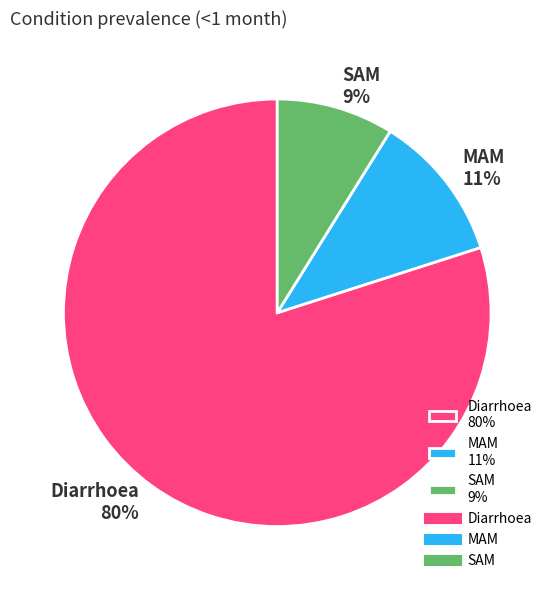

To the nearest percent, what is the difference between the Diarrhoea and MAM slice percentages?

69%